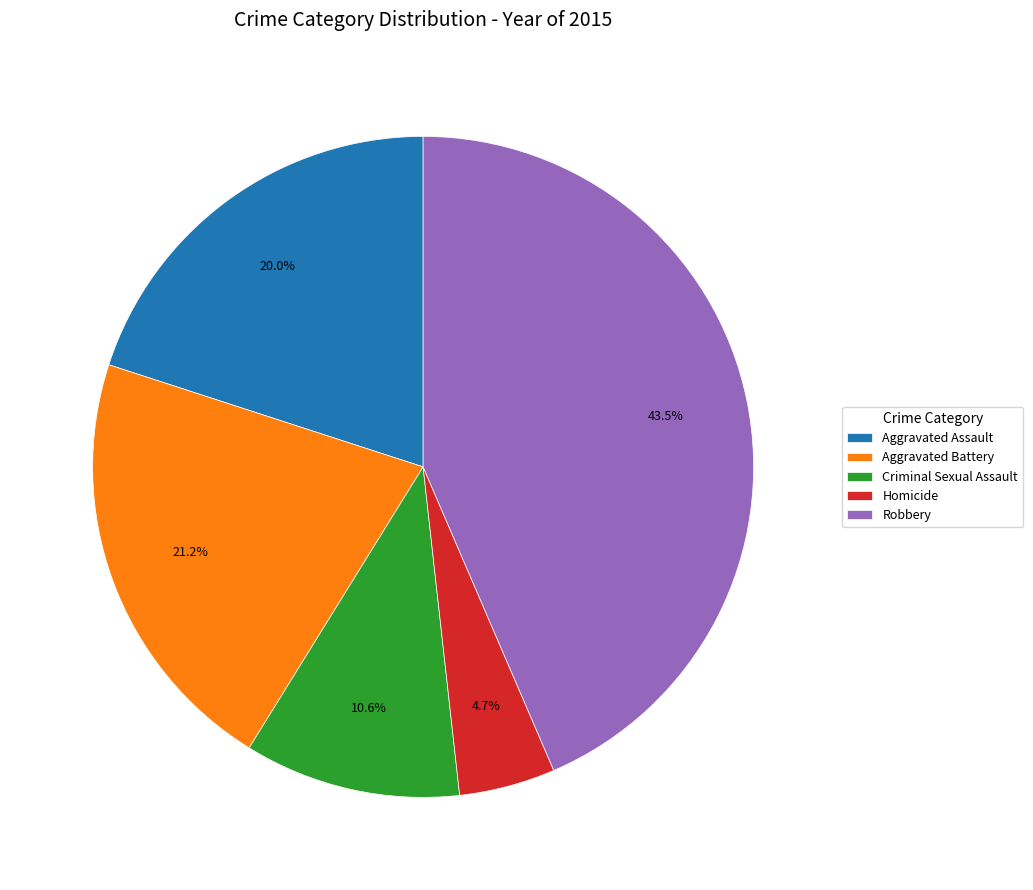

To the nearest percent, what is the difference between the largest and smallest slice percentages?

39%